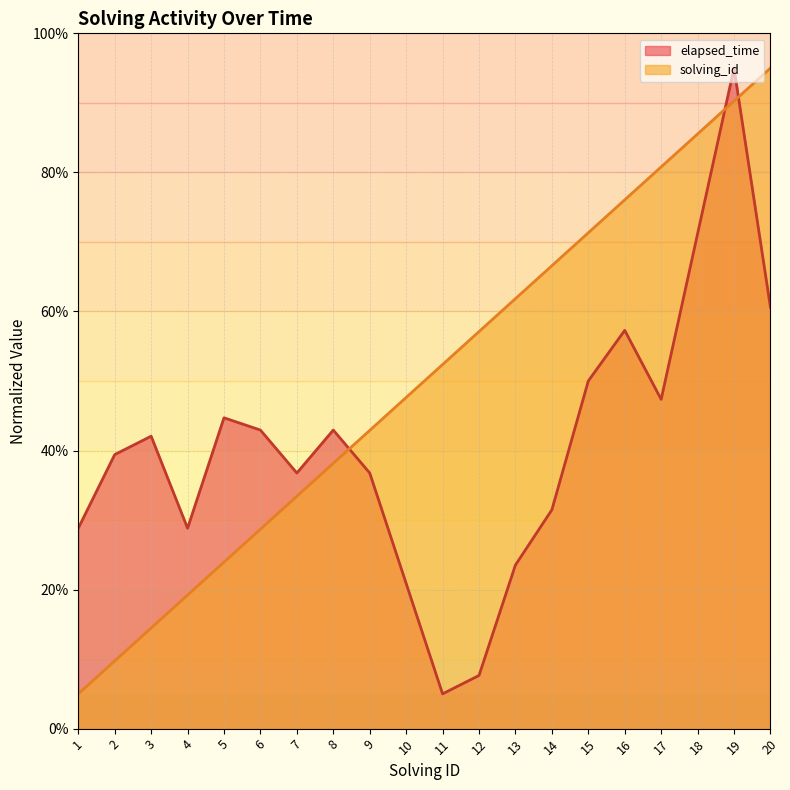

The elapsed_time series shows 60.6 at 20. True or false?

True